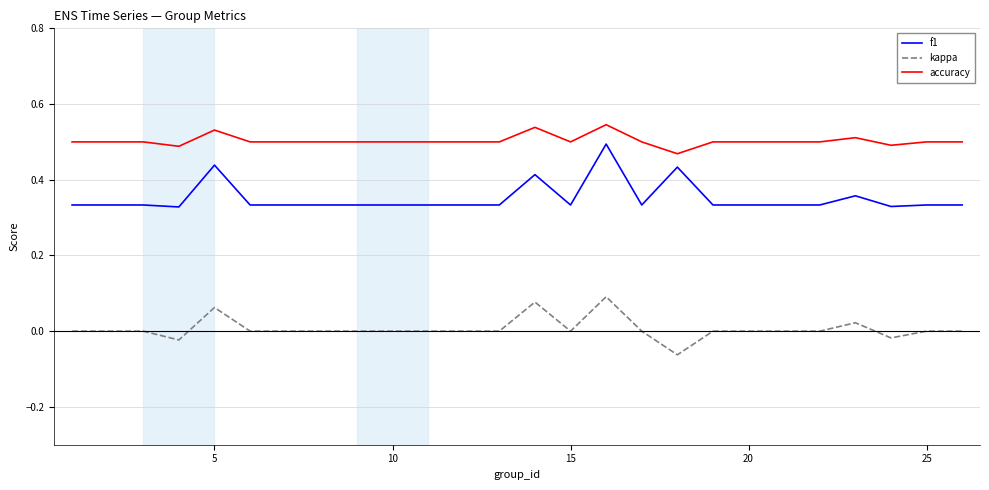

Which series has the largest total across all categories?

accuracy